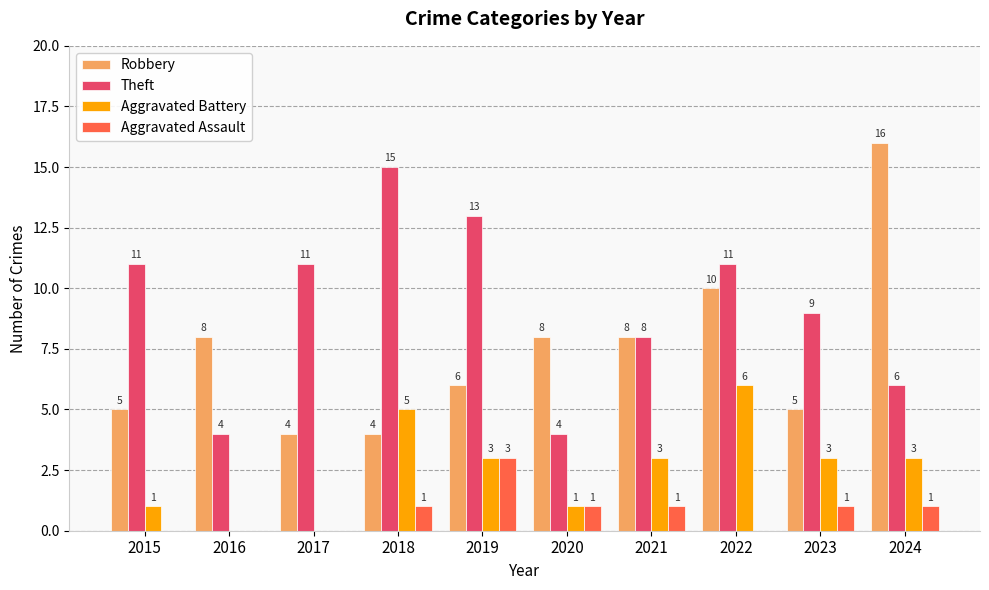

Reading right to left, what are all the values shown in this chart?

Robbery: 2024=16	2023=5	2022=10	2021=8	2020=8	2019=6	2018=4	2017=4	2016=8	2015=5
Theft: 2024=6	2023=9	2022=11	2021=8	2020=4	2019=13	2018=15	2017=11	2016=4	2015=11
Aggravated Battery: 2024=3	2023=3	2022=6	2021=3	2020=1	2019=3	2018=5	2017=0	2016=0	2015=1
Aggravated Assault: 2024=1	2023=1	2022=0	2021=1	2020=1	2019=3	2018=1	2017=0	2016=0	2015=0